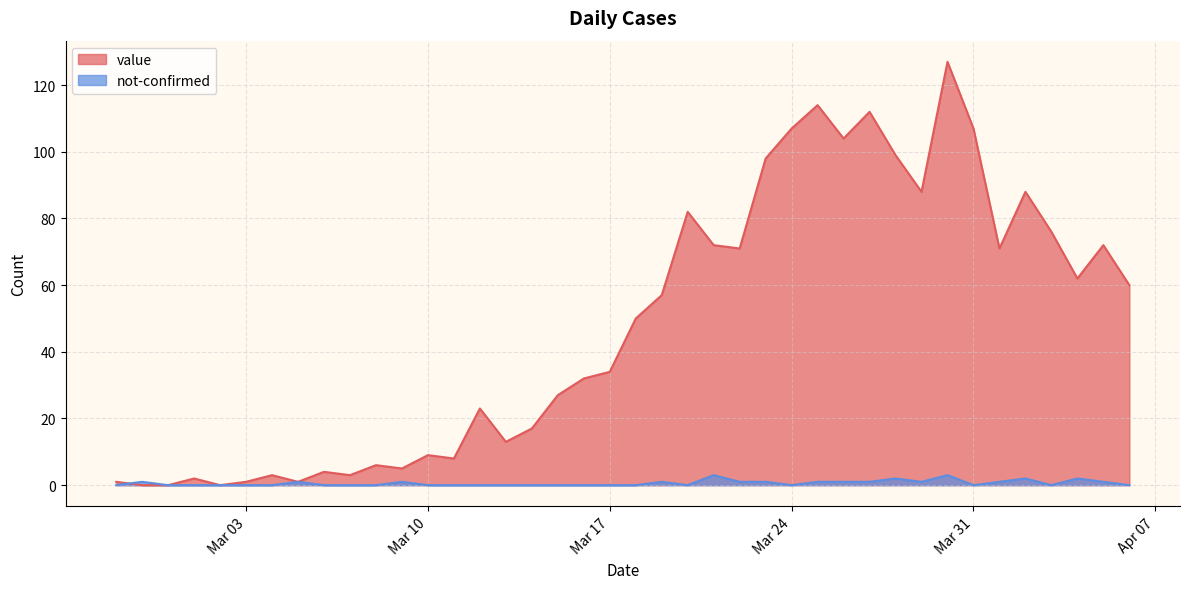

At which category does the chart reach its peak across all series?

2020-03-30